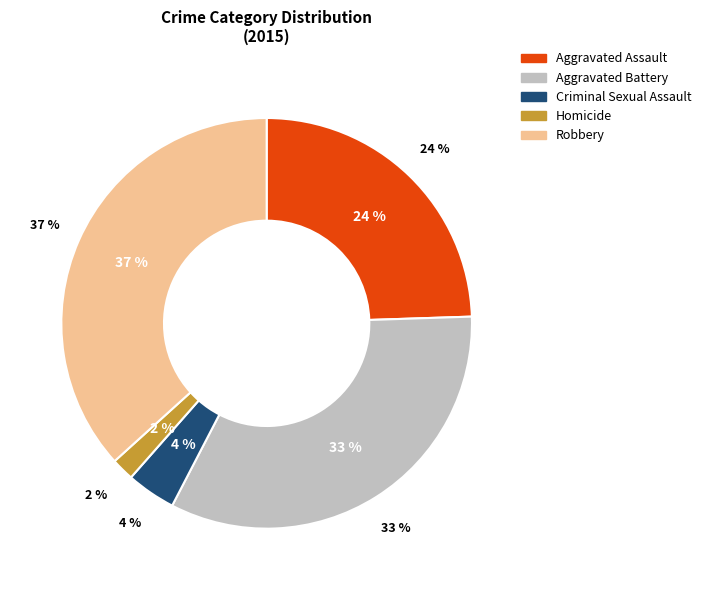

Is there a majority slice in this chart?

No